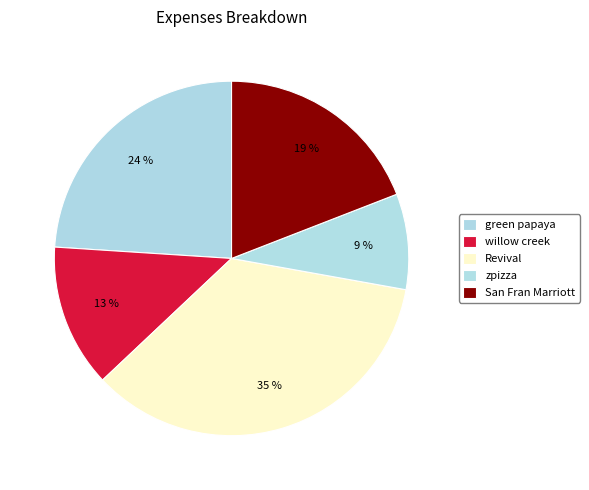

To the nearest percent, what percentage of the pie is zpizza?

9%